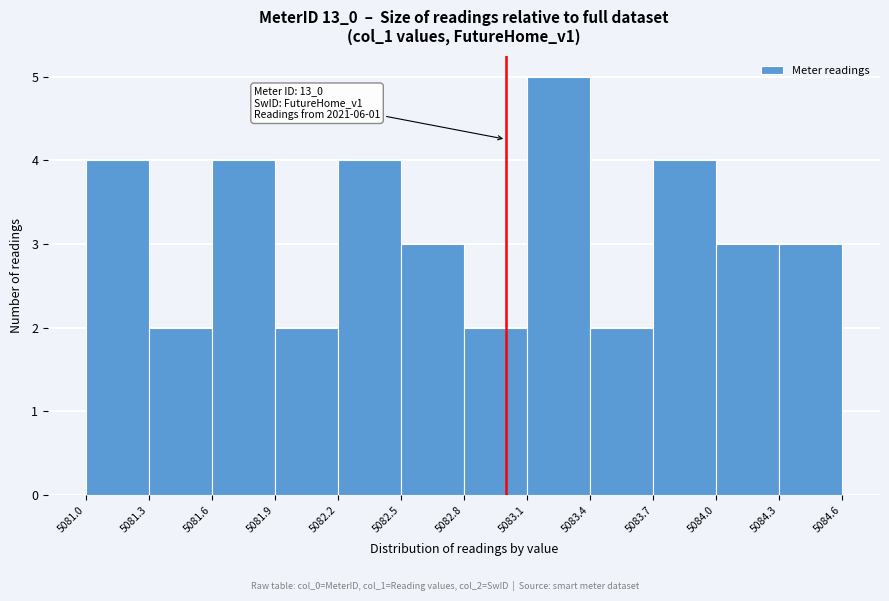

Over which range of the x-axis is the bar tallest?

5083.1 to 5083.4